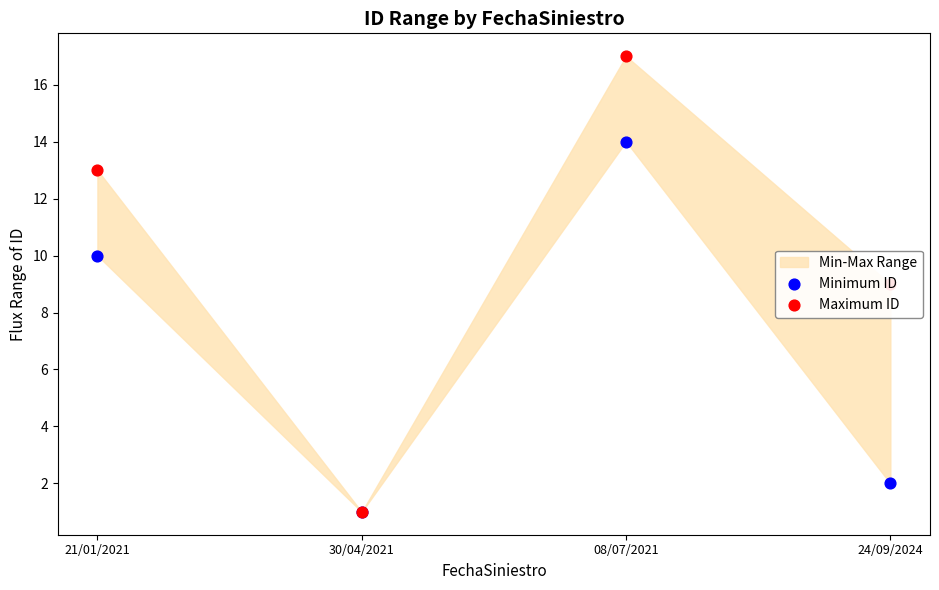

Which series has the largest total across all categories?

Maximum ID